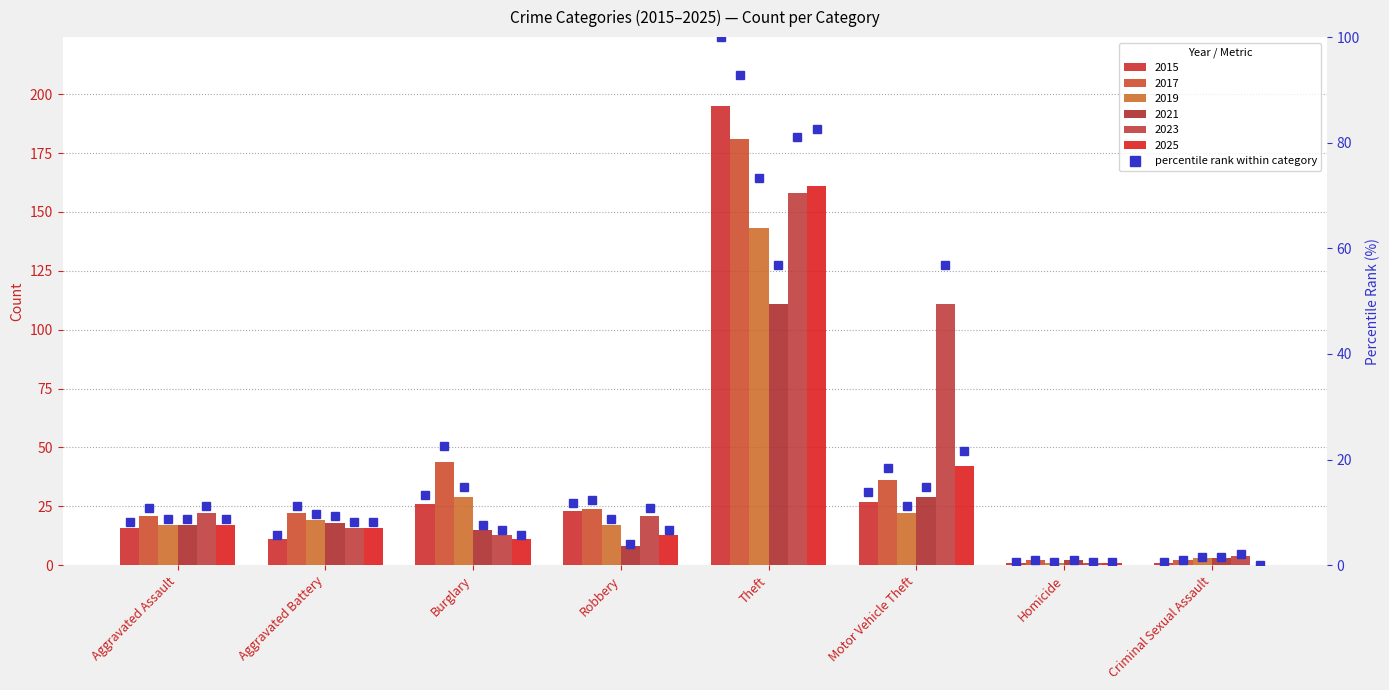

Which series changed the most between Robbery and Theft?

2015